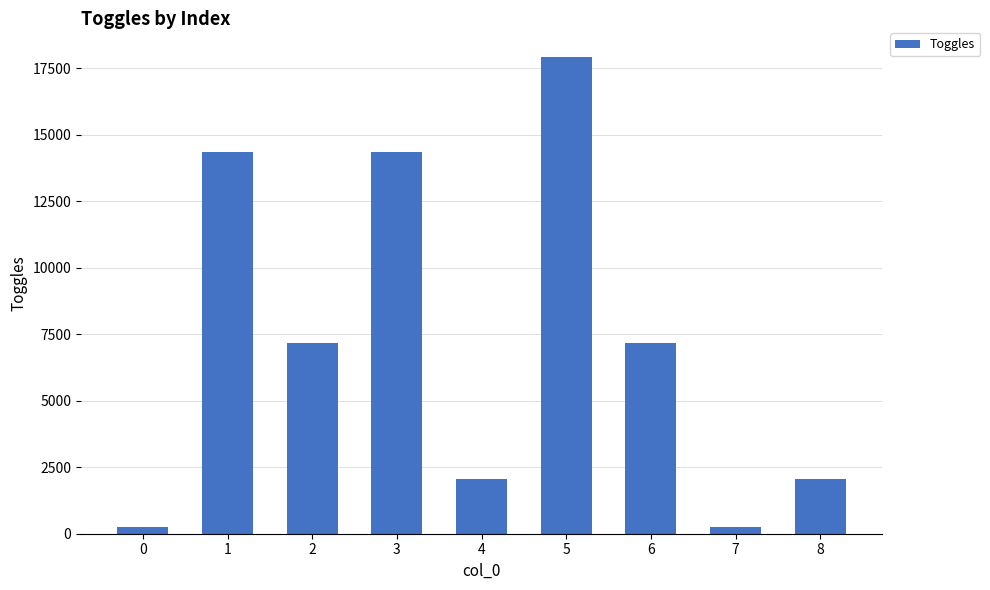

Is it true that the value at 0 is 256?

True